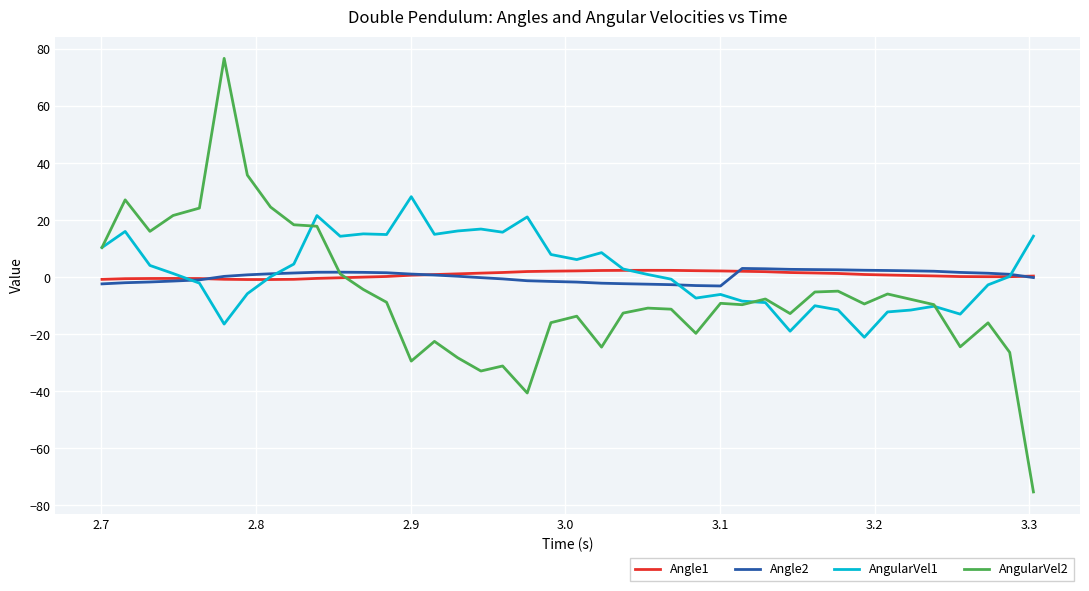

What is the smallest value displayed?

-75.3